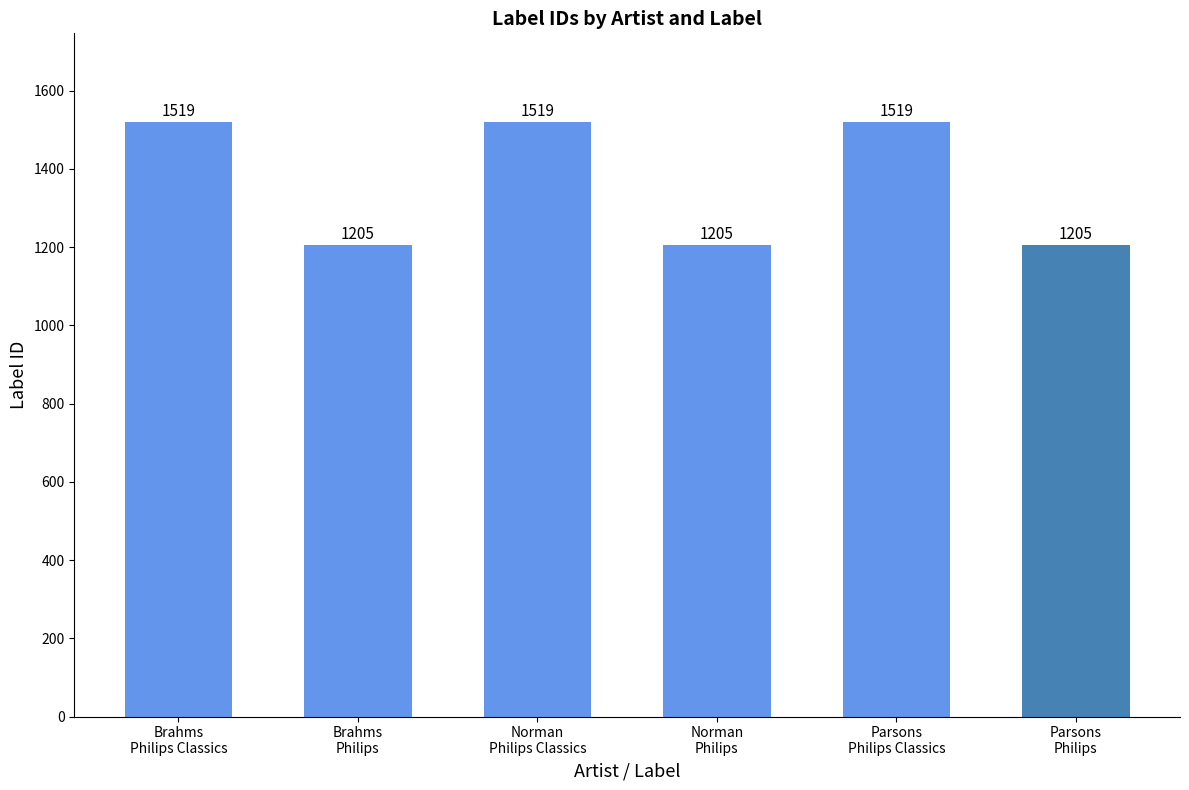

Does the chart contain stacked bars?

No